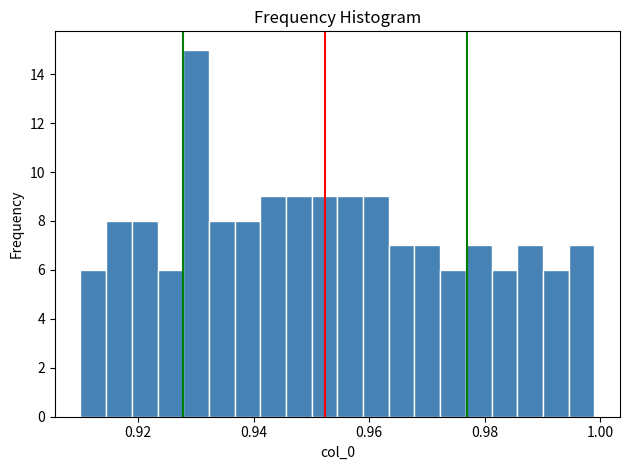

Around what value on the x-axis is the tallest bar? Give the approximate position of its centre, as read against the axis.

0.930